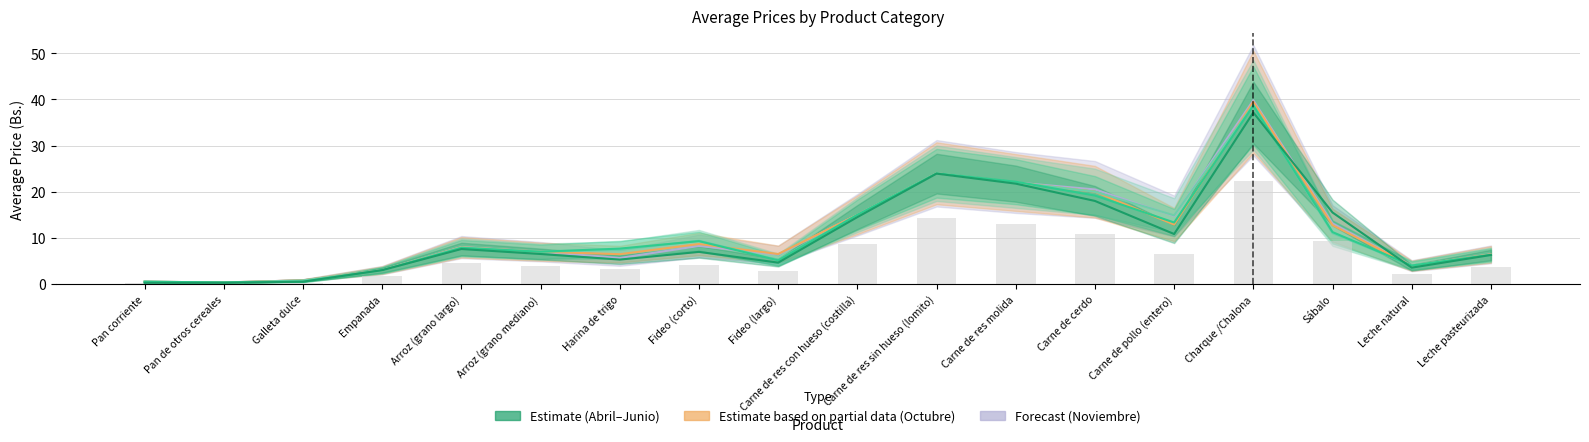

Which series changed the most between Fideo (corto) and Charque /Chalona?

Noviembre